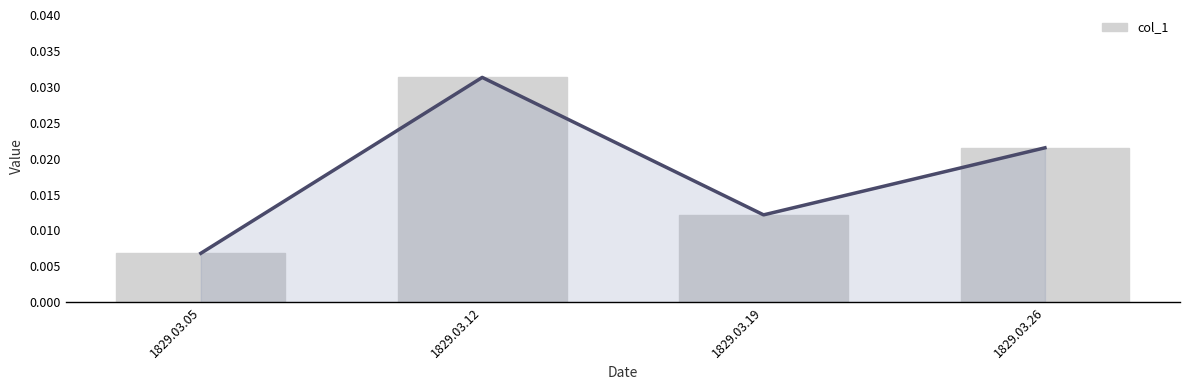

How many values are between 0 and 1?

4